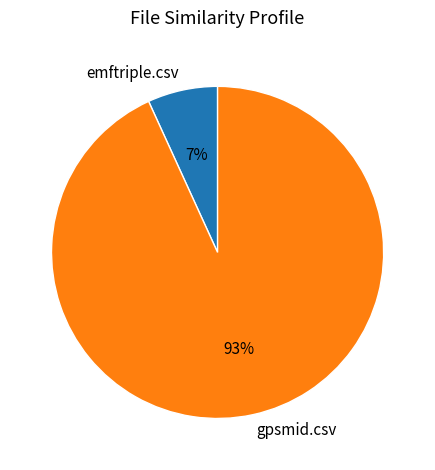

Do gpsmid.csv and emftriple.csv together represent more than half of the pie?

Yes